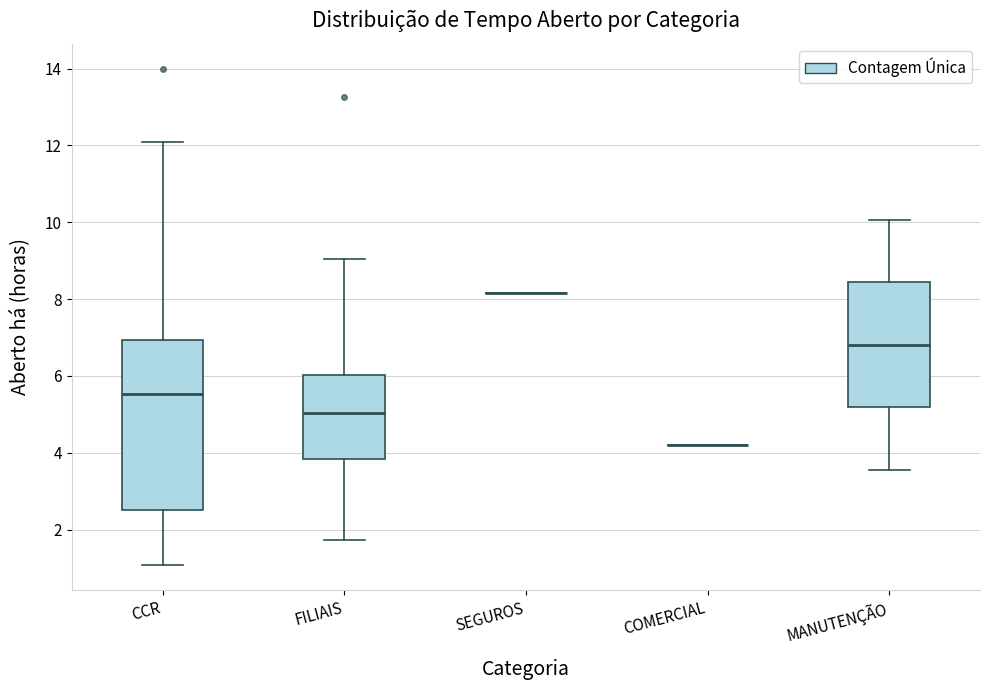

Reading left to right, transcribe this box plot: for each box, give where its median line is, the range the box spans, and where its two whiskers end, as read against the y-axis. The values are not printed on the chart, so give them approximately, as read against the axis.

CCR: median 5.6, box 2.6 to 7.0, whiskers 1.0 to 12.2
FILIAIS: median 5.0, box 3.8 to 6.0, whiskers 1.8 to 9.0
SEGUROS: box collapsed to a line at 8.2, whiskers 8.2 to 8.2
COMERCIAL: box collapsed to a line at 4.2, whiskers 4.2 to 4.2
MANUTENÇÃO: median 6.8, box 5.2 to 8.4, whiskers 3.6 to 10.0